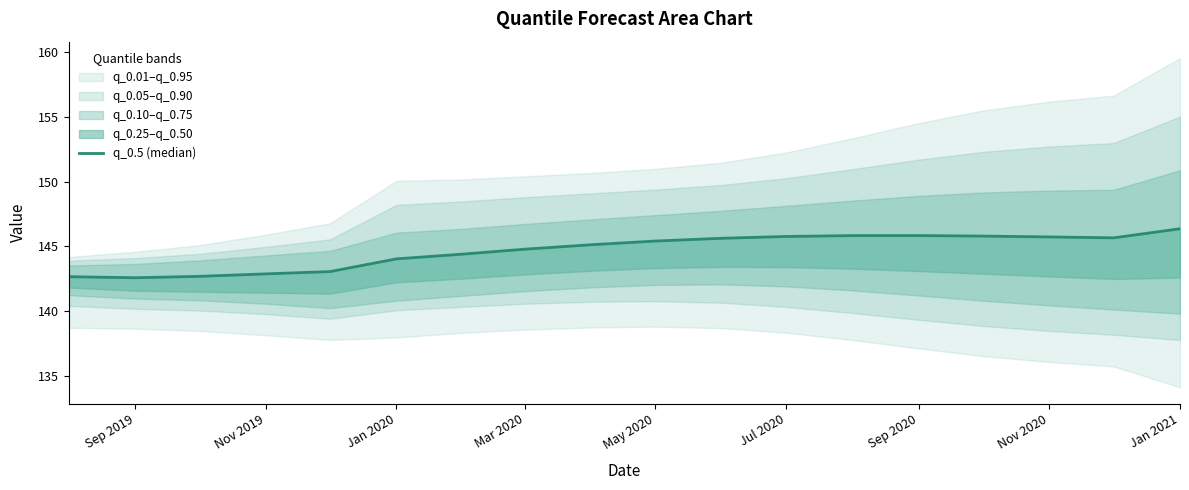

Reading left to right, extract all data points from this chart.

142.7	142.6	142.7	142.9	143.0	144.0	144.4	144.8	145.1	145.4	145.6	145.8	145.8	145.8	145.8	145.7	145.7	146.4